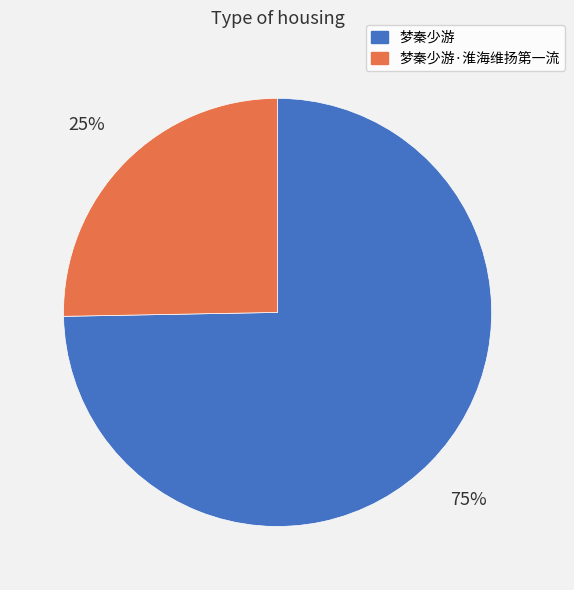

To the nearest percent, what is the average slice percentage?

50%